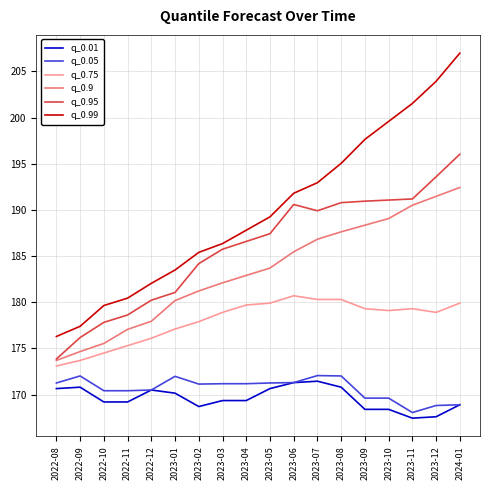

The value of q_0.99 at 2023-01 is 242.5. True or false?

False